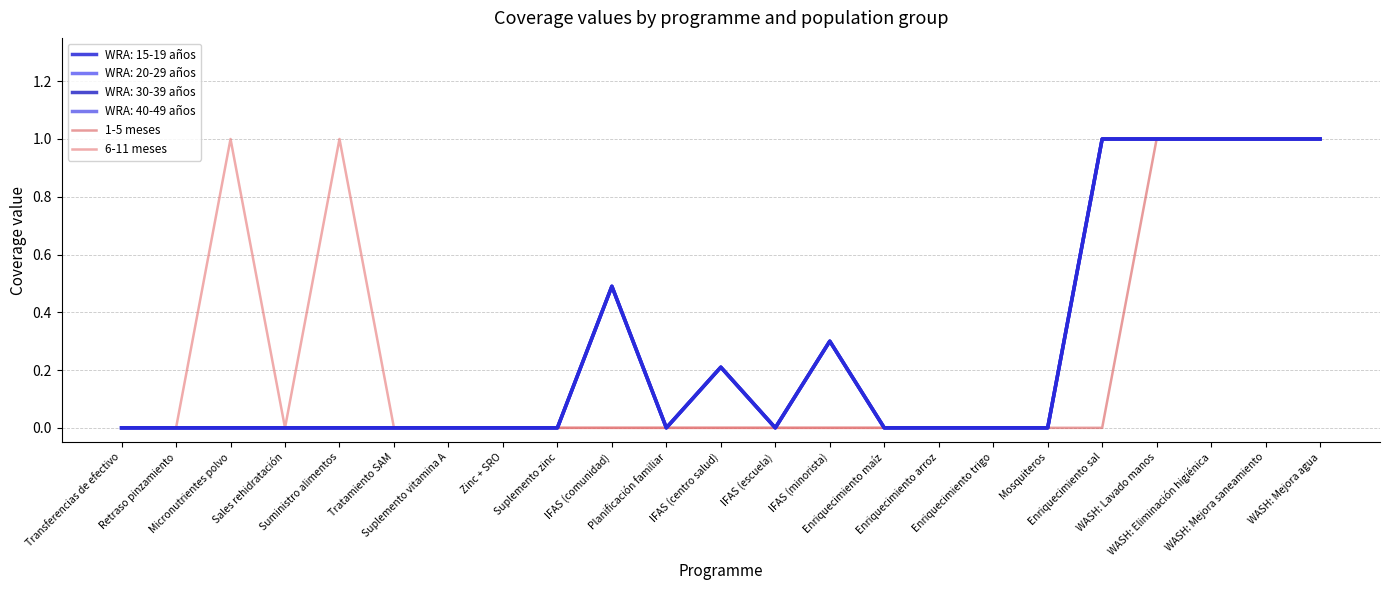

Count the 1-5 meses values in the range 0 to 1.

23